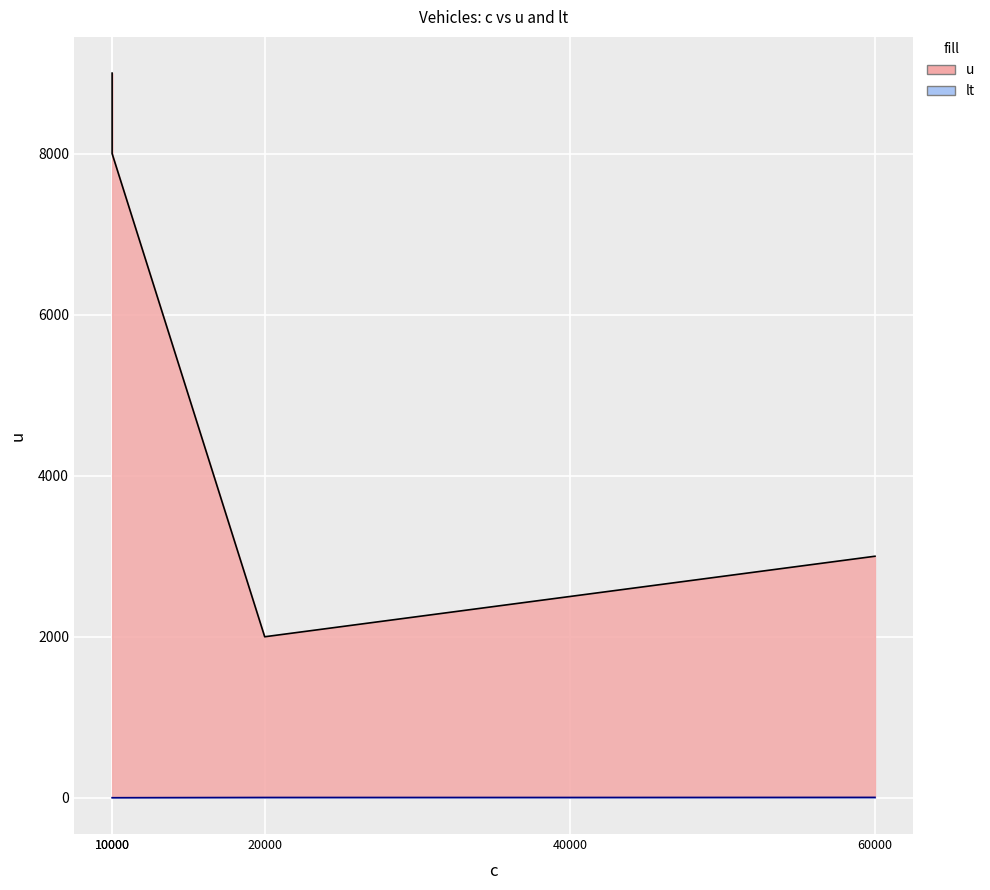

What is the average value of the u series?

4900